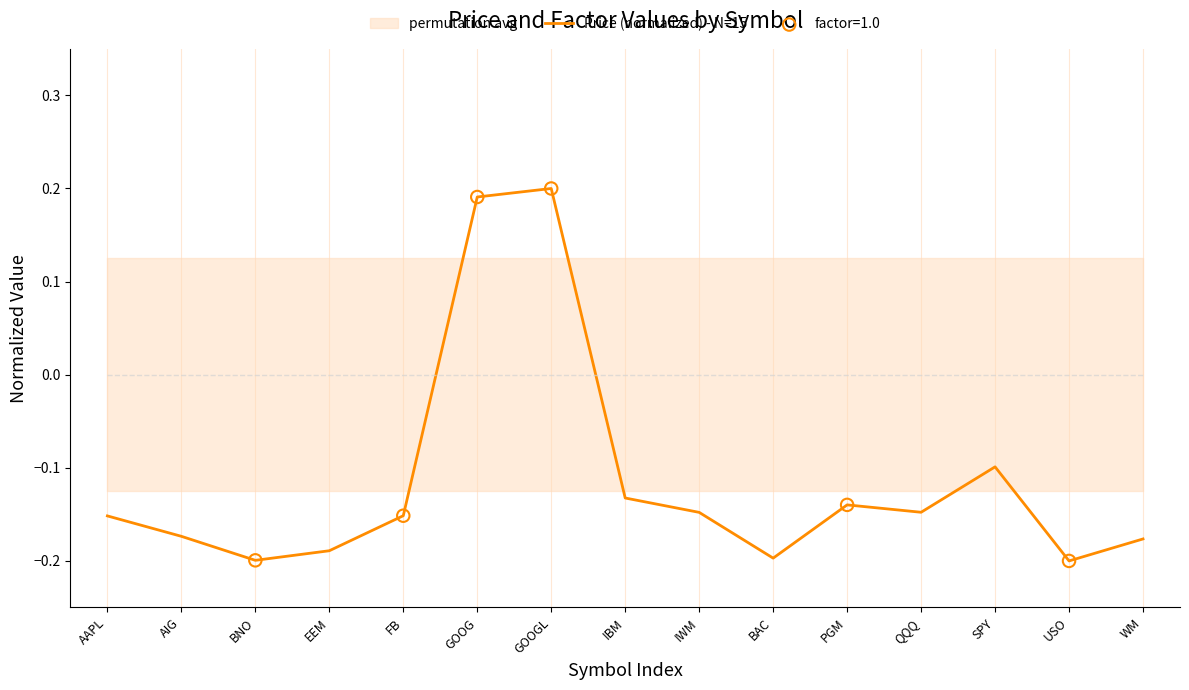

What is the change in value from BNO to SPY?

+0.1